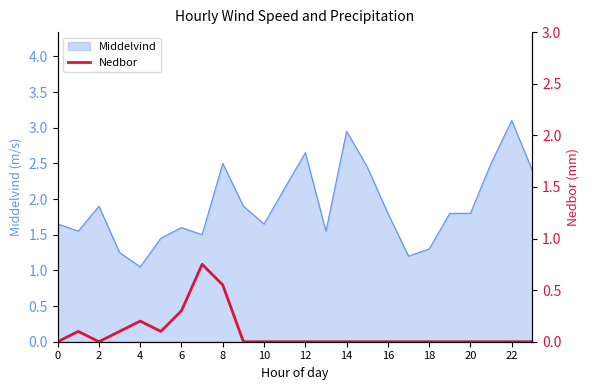

At which label does Middelvind reach its peak?

22